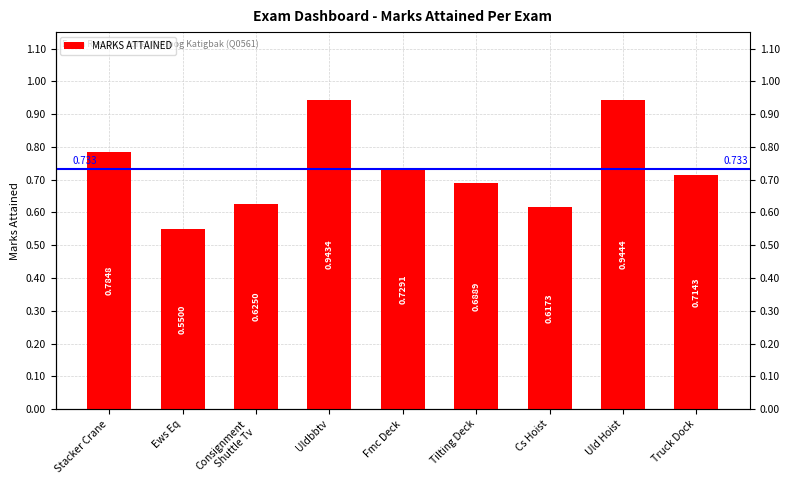

Reading right to left, extract all data points from this chart.

Truck Dock=0.7	Uld Hoist=0.9	Cs Hoist=0.6	Tilting Deck=0.7	Fmc Deck=0.7	Uldbbtv=0.9	Consignment
Shuttle Tv=0.6	Ews Eq=0.6	Stacker Crane=0.8